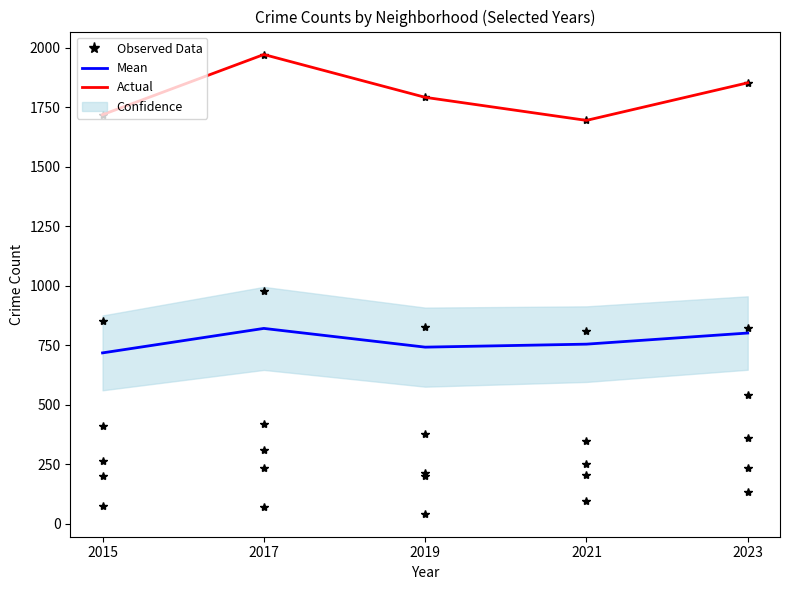

Where is the first local maximum for Mean?

2017